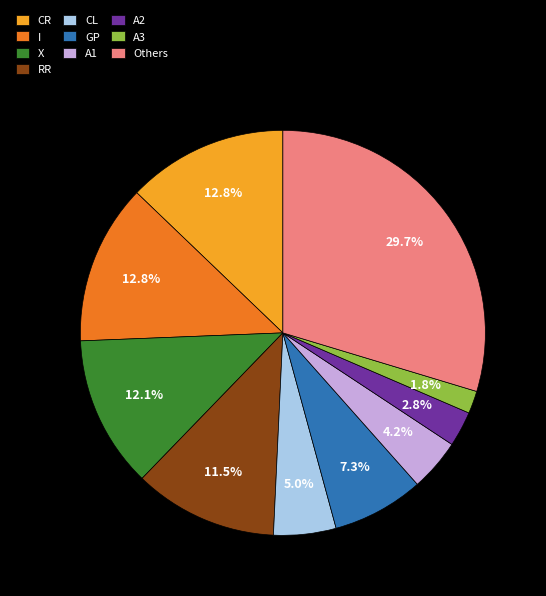

What is the ratio of the value at A2 to the value at A3?

1.6